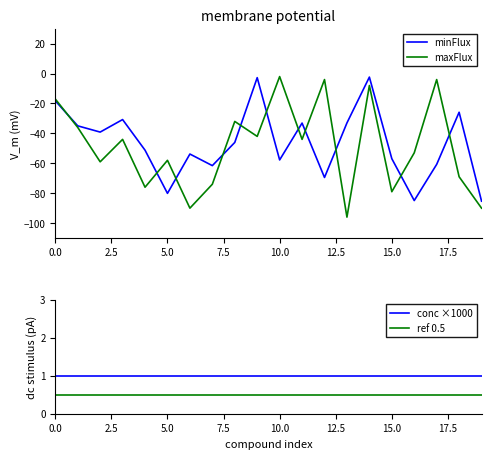

True or false: conc ×1000 and ref 0.5 cross at least once.

False